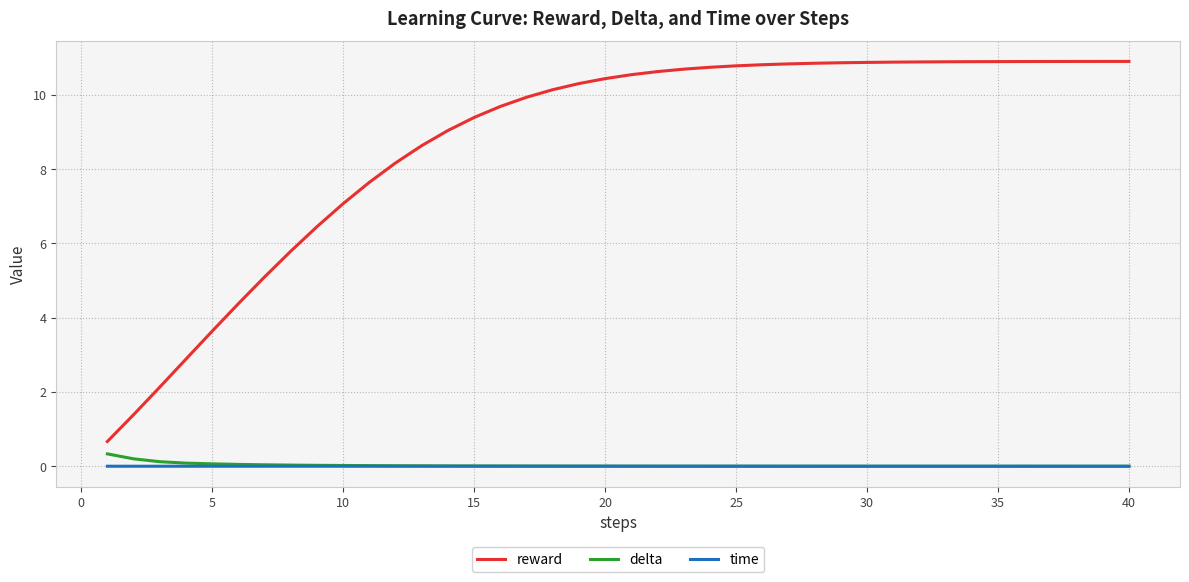

Which series has the largest total across all categories?

reward